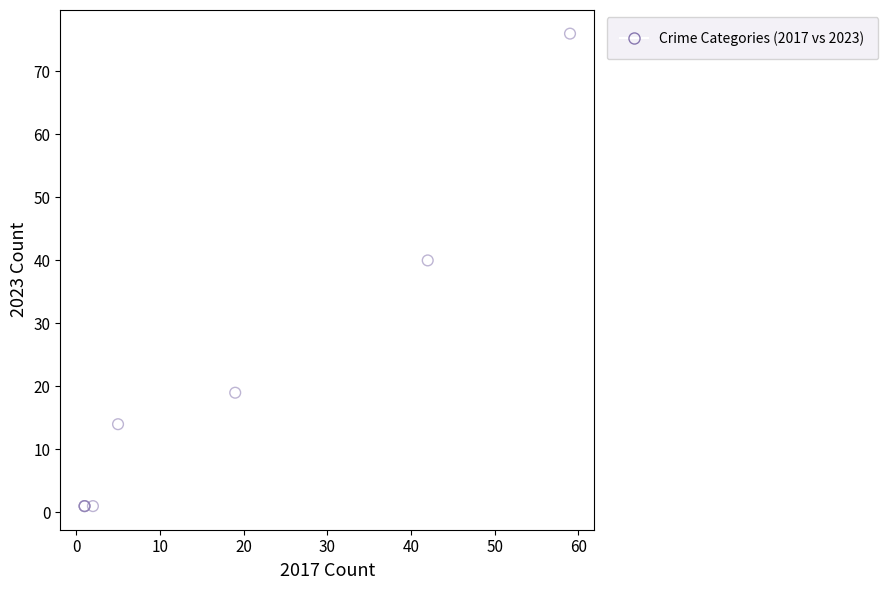

What Y value in the scatter plot is closest to 38?

40